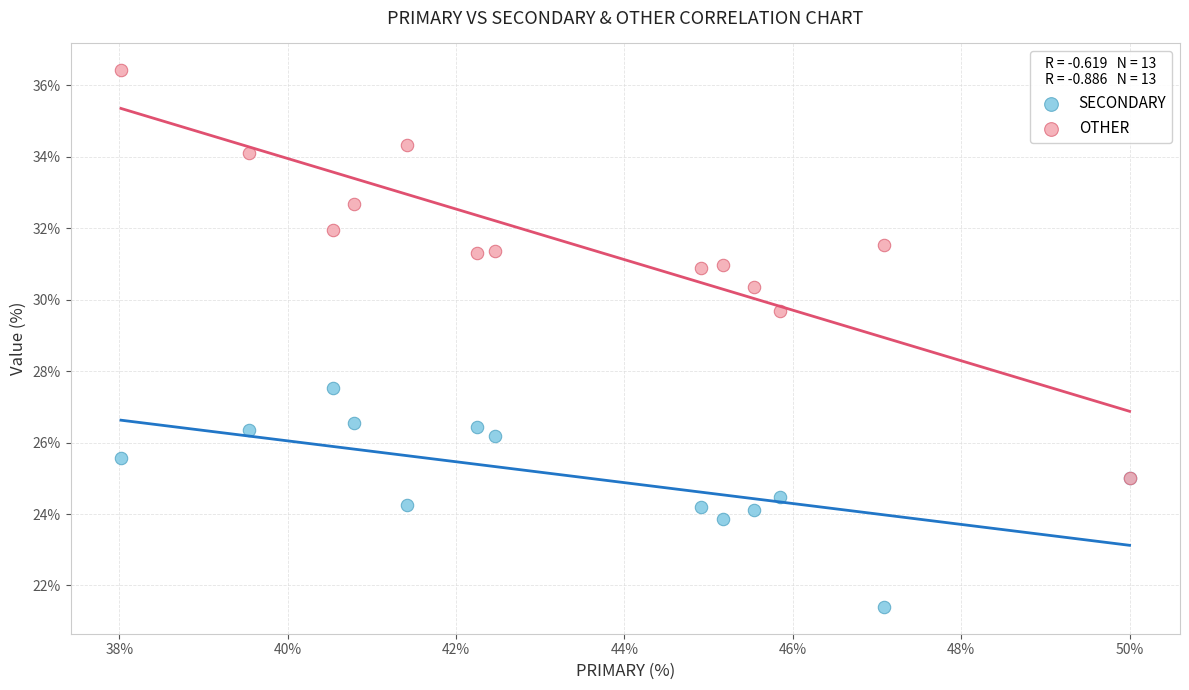

What are all the series names shown in the legend?

SECONDARY, OTHER